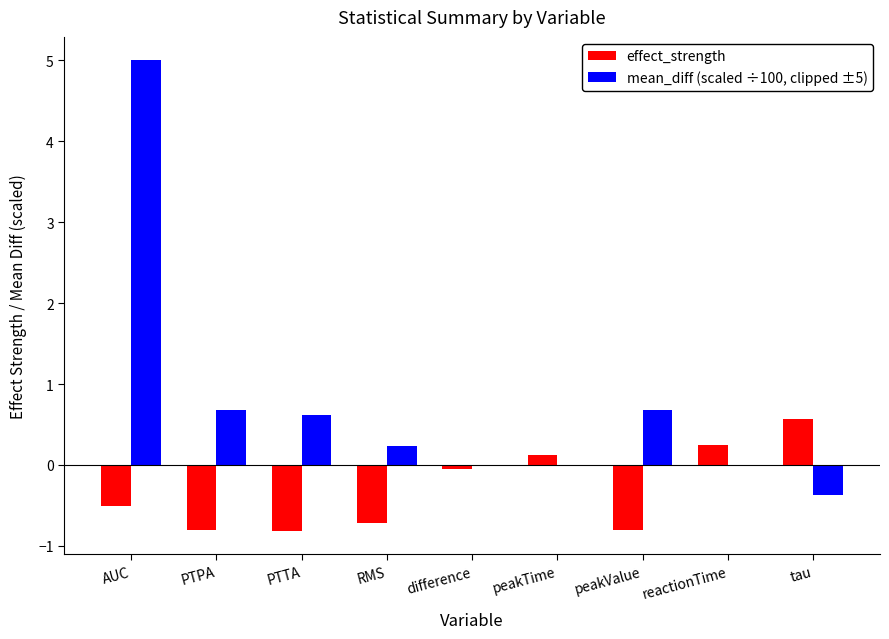

At which category is the sum across all series the highest?

AUC